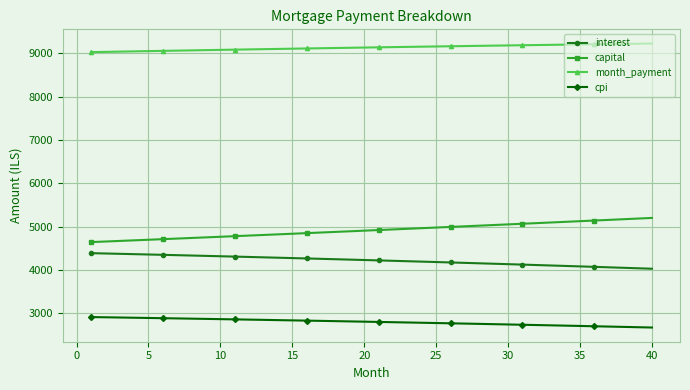

What is the difference between the second highest and minimum values in the month_payment series?

194.6